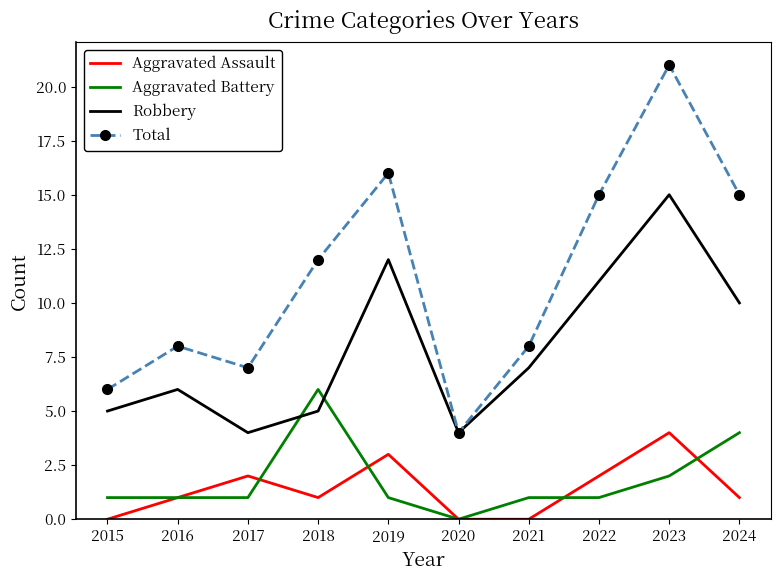

True or false: Aggravated Assault has a value of 1 at 2024.

True